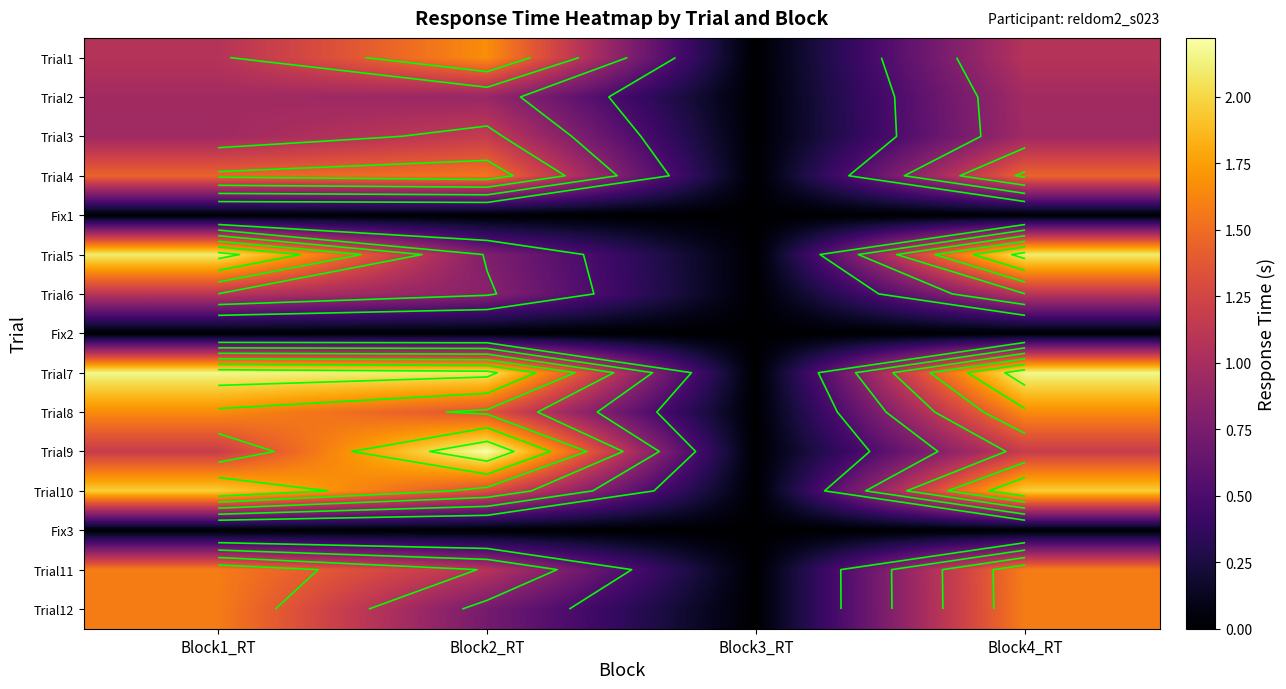

Which series has the widest spread of values?

Trial9